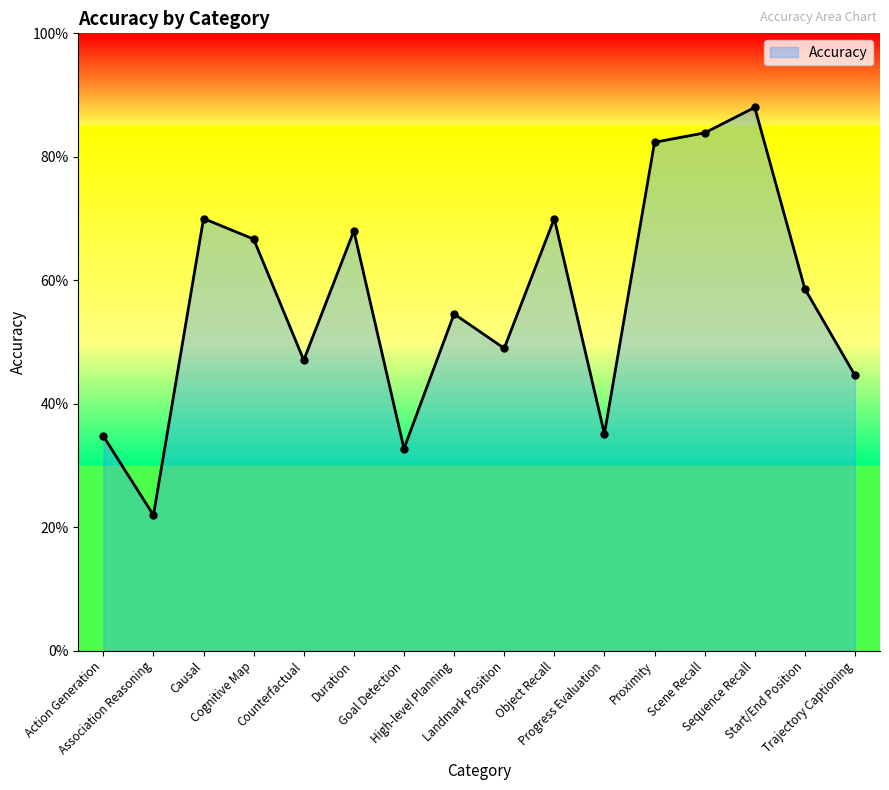

How many interior local peaks (higher than both neighbors) does the data have?

5